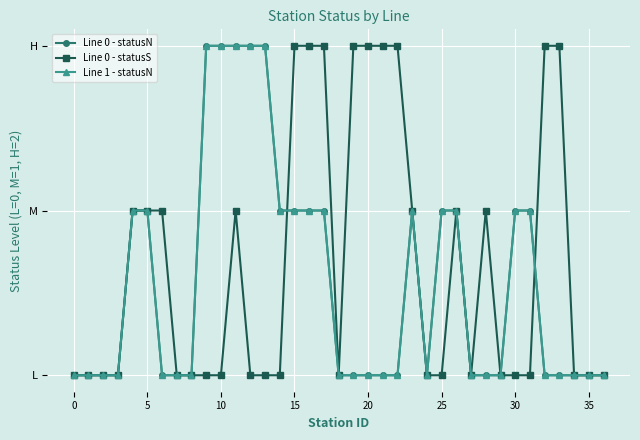

True or false: Line 1 - statusN has more than 2 points higher than both neighbors.

False